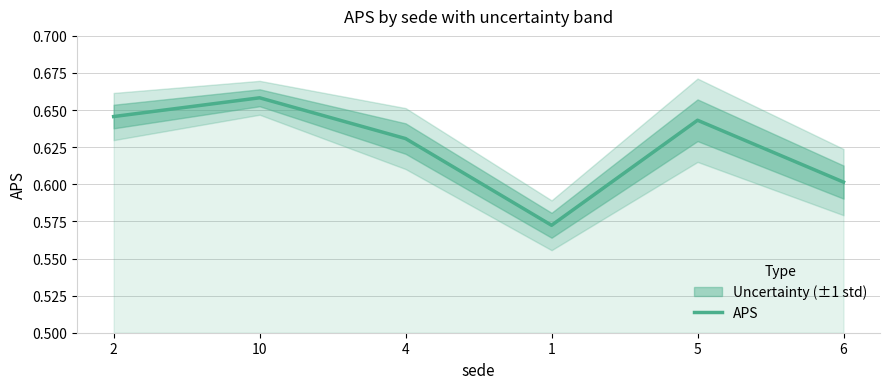

What is the minimum value shown in the chart?

0.6